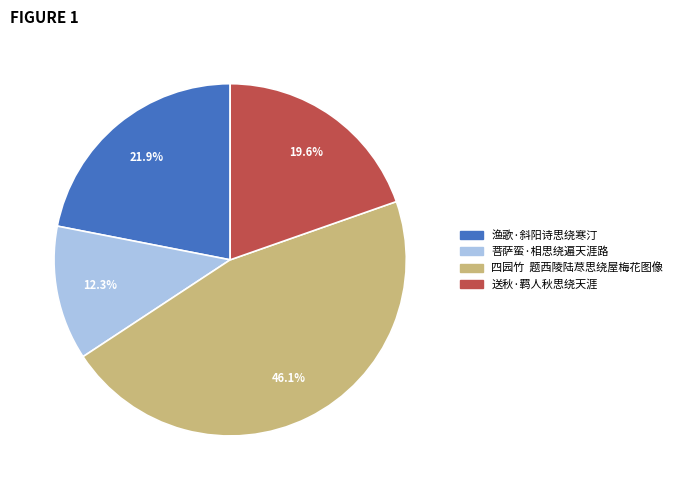

What is the smallest slice in the pie chart?

菩萨蛮·相思绕遍天涯路